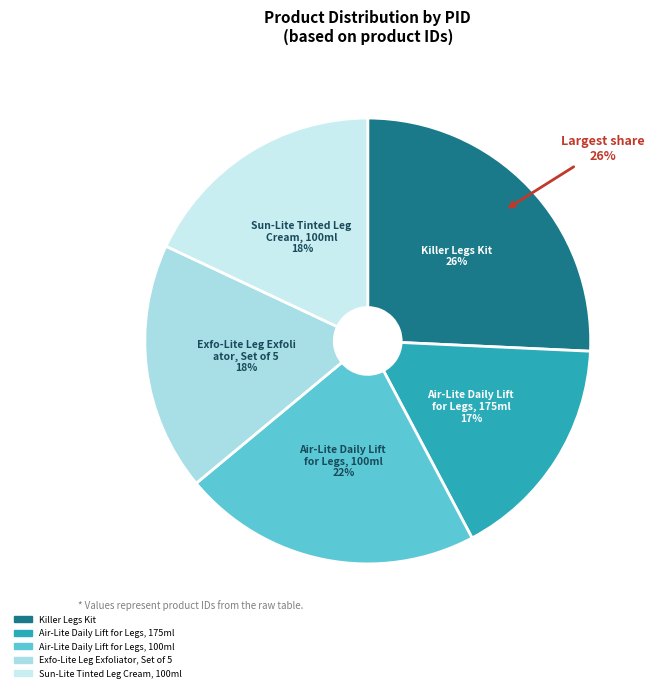

Rank the categories by value from lowest to highest.

Air-Lite Daily Lift for Legs, 175ml, Sun-Lite Tinted Leg Cream, 100ml, Exfo-Lite Leg Exfoliator, Set of 5, Air-Lite Daily Lift for Legs, 100ml, Killer Legs Kit